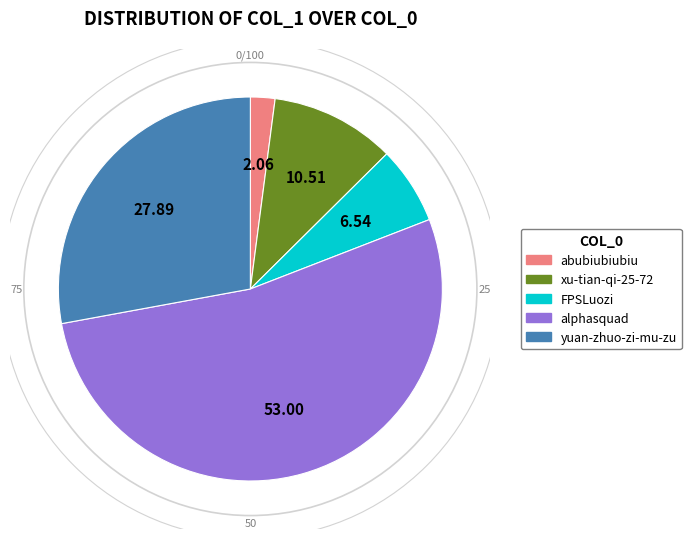

What is the ratio of the value at yuan-zhuo-zi-mu-zu to the value at abubiubiubiu?

13.5